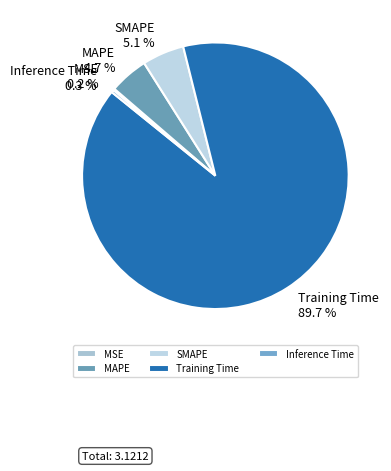

What is the largest slice in the pie chart?

Training Time